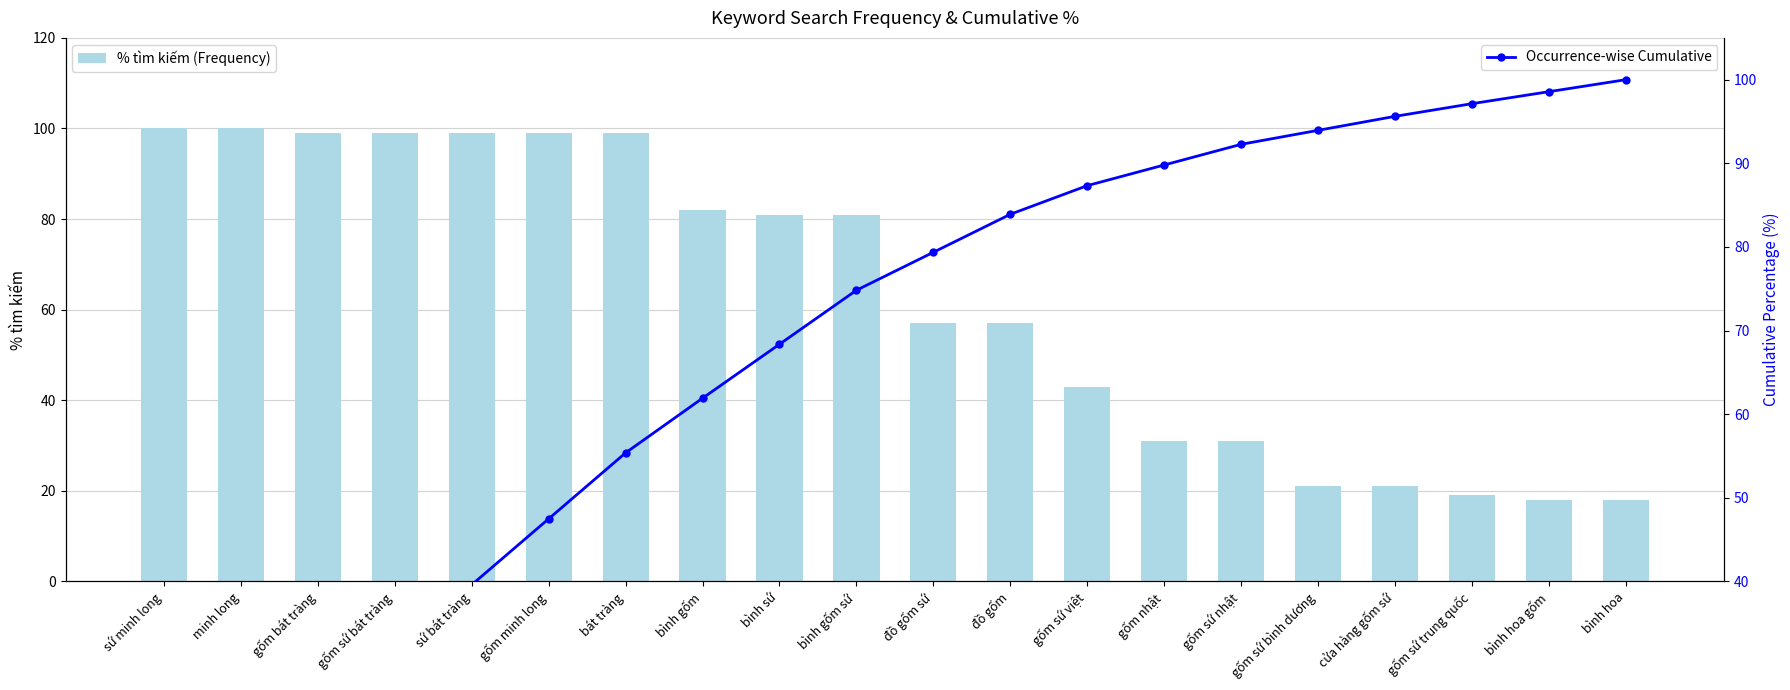

How many distinct data groups are displayed?

2